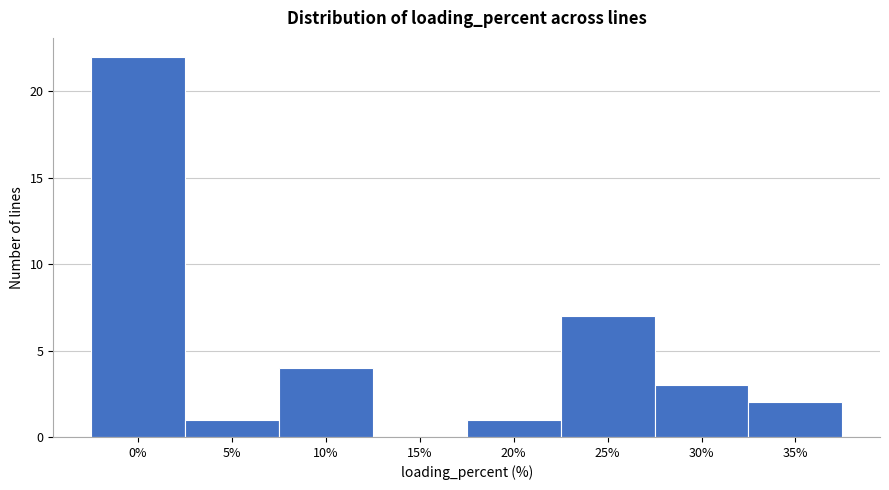

Reading left to right, list all the values displayed in this chart.

0%=22	5%=1	10%=4	15%=0	20%=1	25%=7	30%=3	35%=2